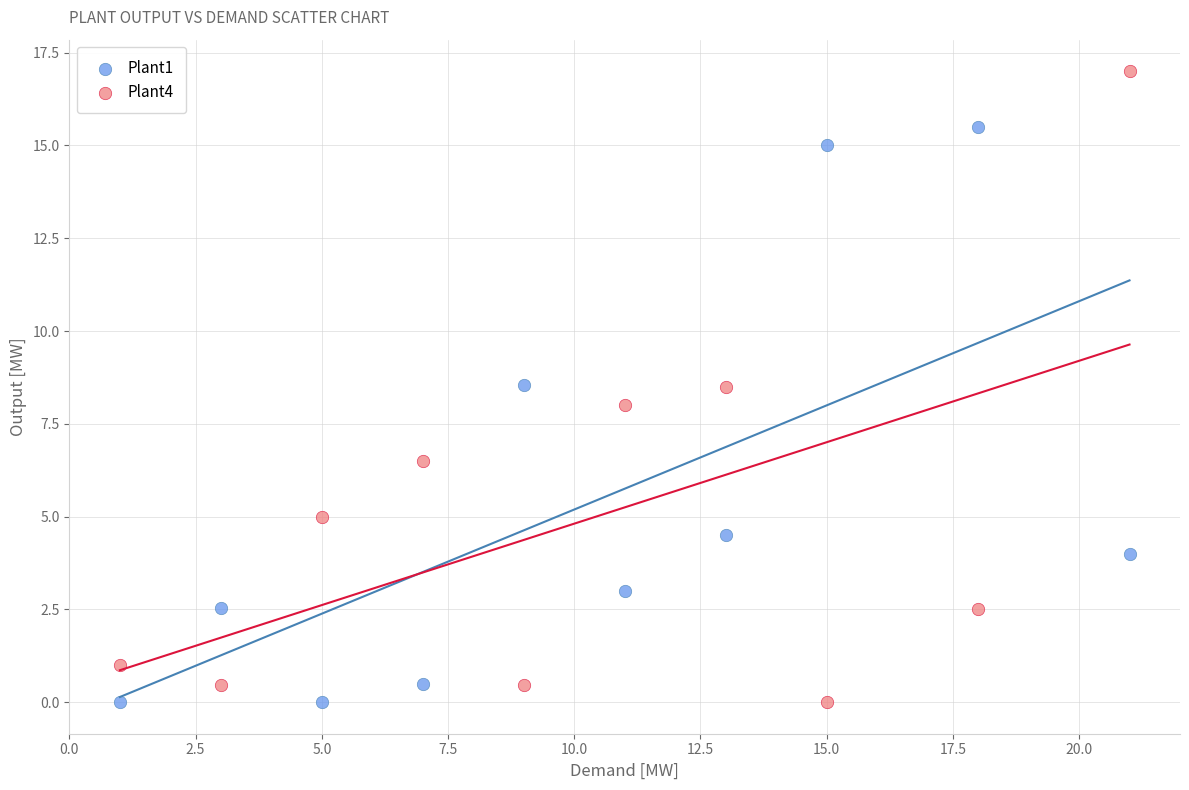

Across all data points, what is the range of Y values (max minus min)?

17.0